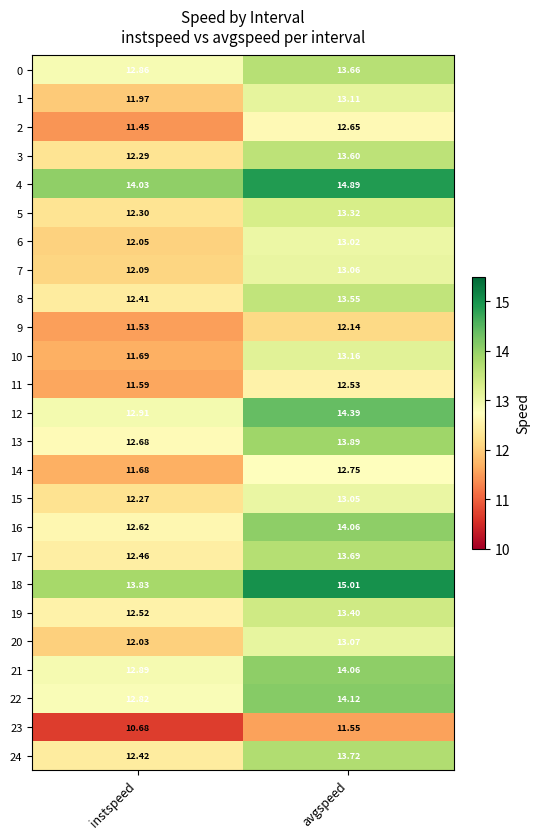

Which label corresponds to the smallest value in the chart?

instspeed